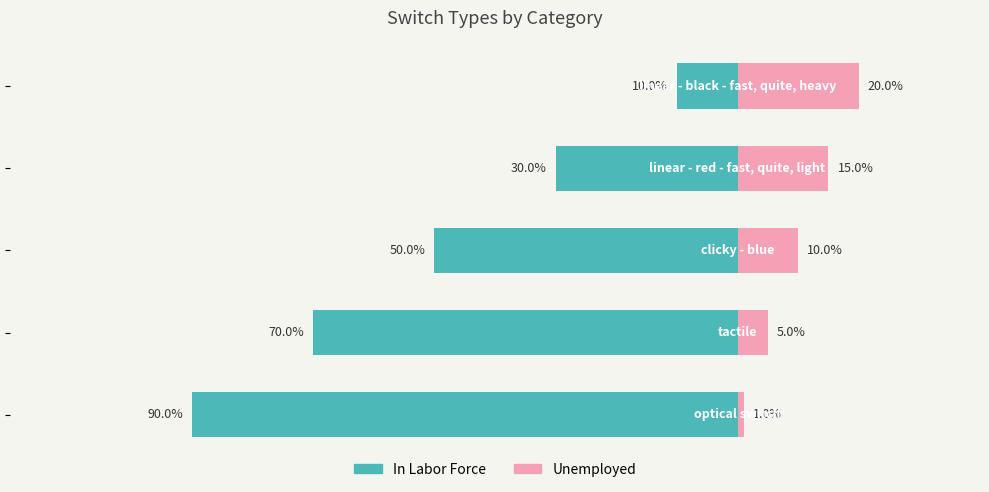

Count the Unemployed values in the range 5 to 15.

3